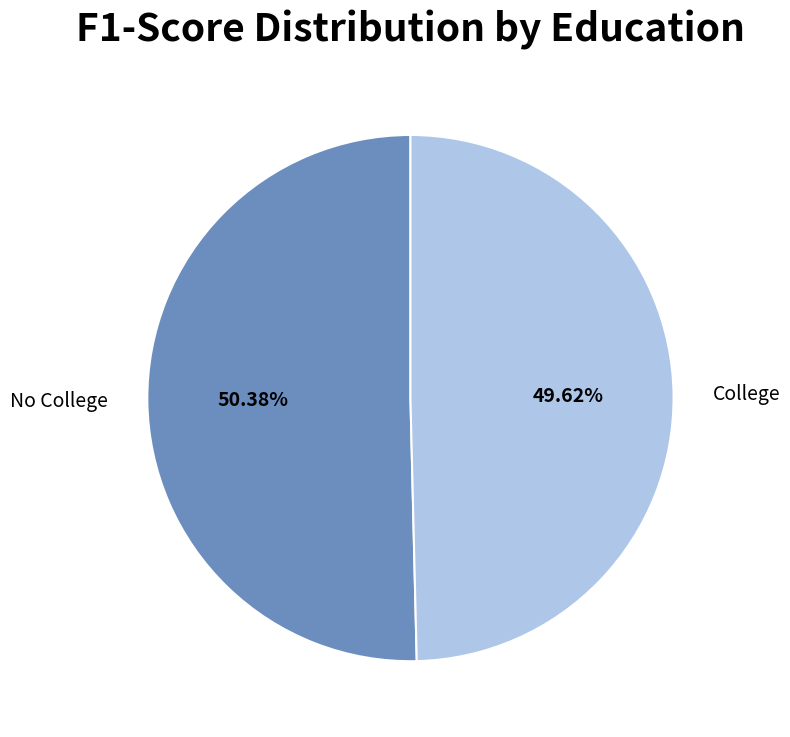

The College slice represents 59% of the pie. True or false?

False